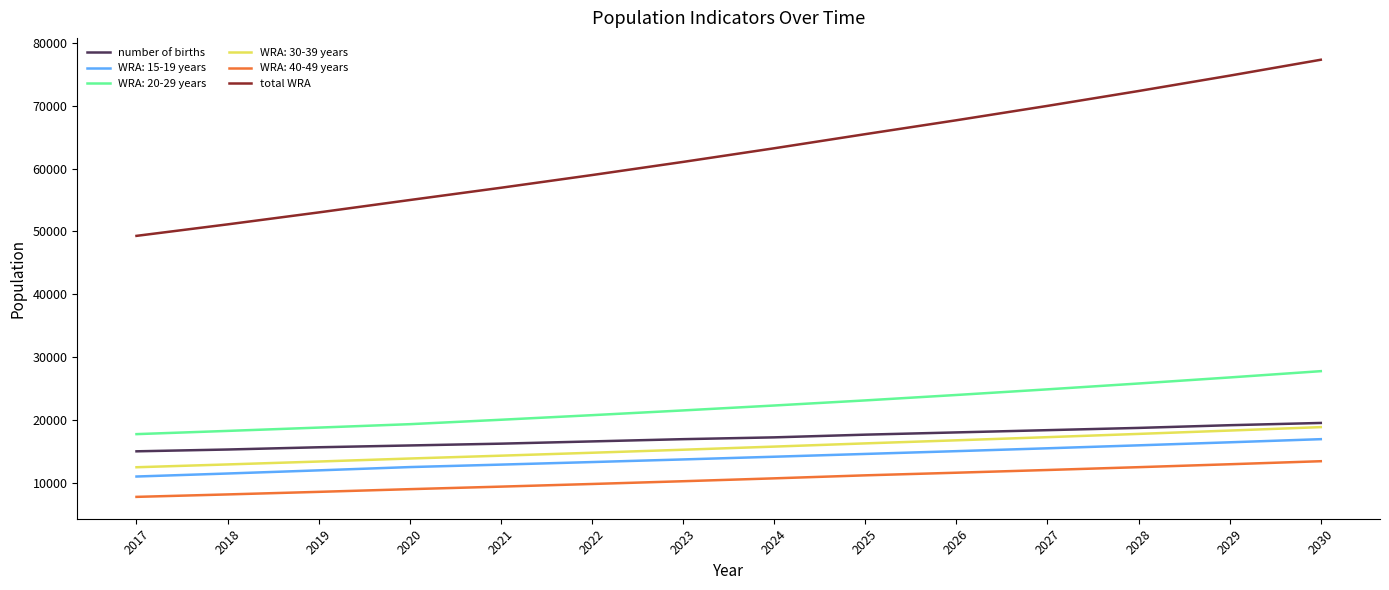

What are all the series names shown in the legend?

number of births, WRA: 15-19 years, WRA: 20-29 years, WRA: 30-39 years, WRA: 40-49 years, total WRA